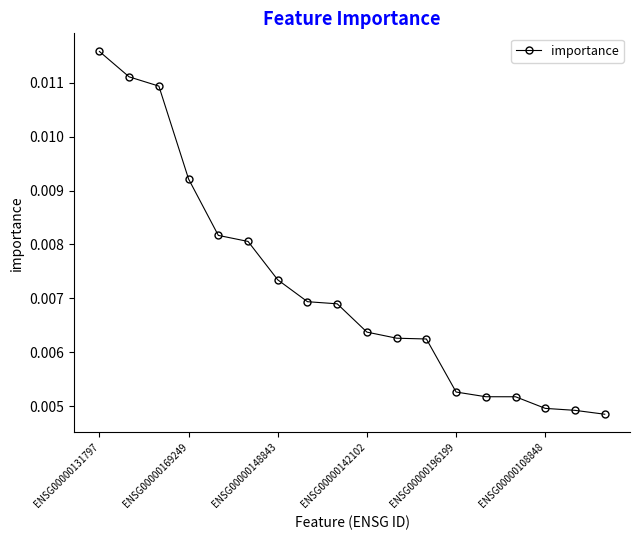

Does the chart display data point markers on the line(s)?

Yes